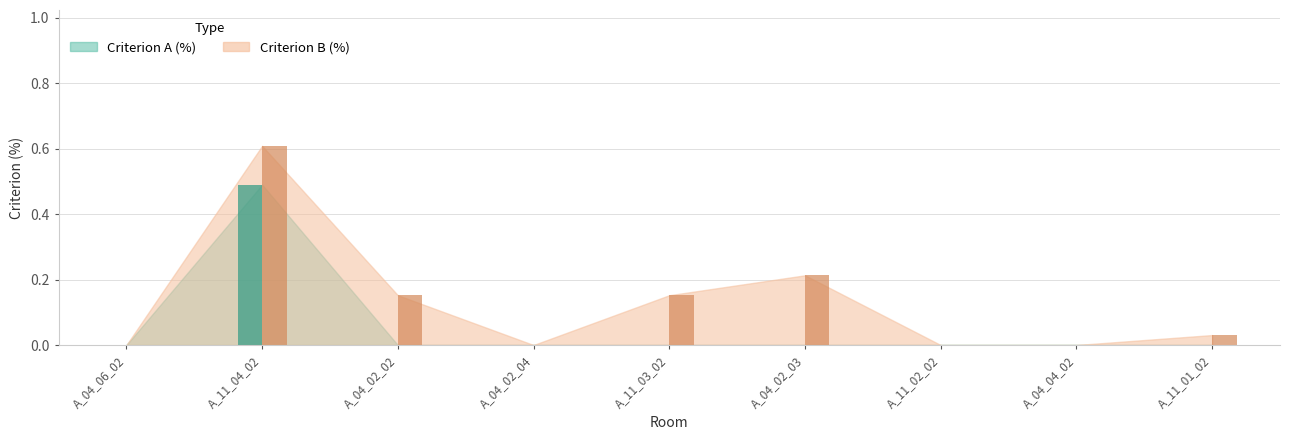

Between A_04_06_02 and A_11_03_02, which series saw the biggest shift?

Criterion B (%)